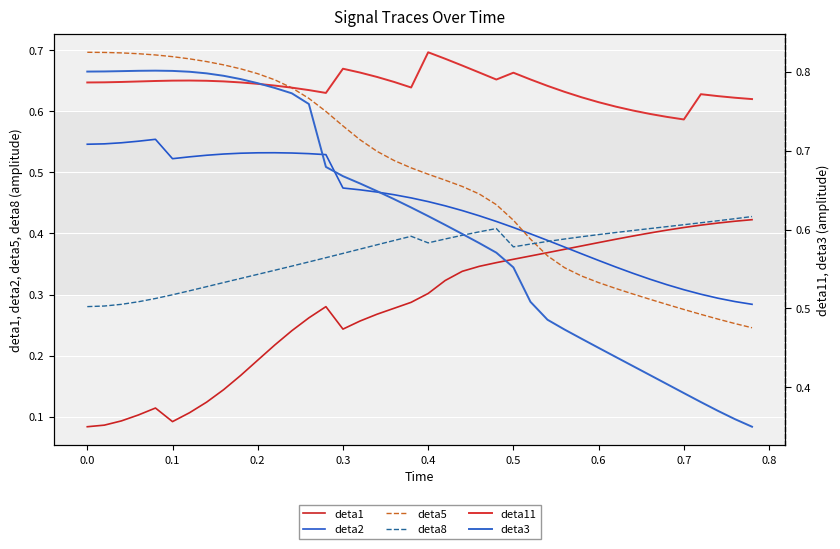

At which category does the chart reach its peak across all series?

0.4